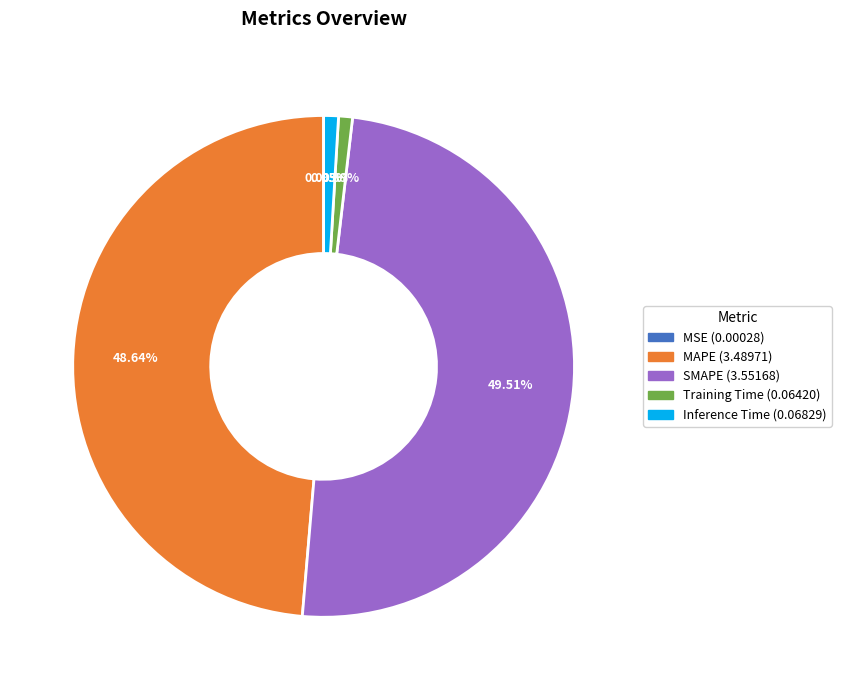

Is Training Time the majority of the pie?

No